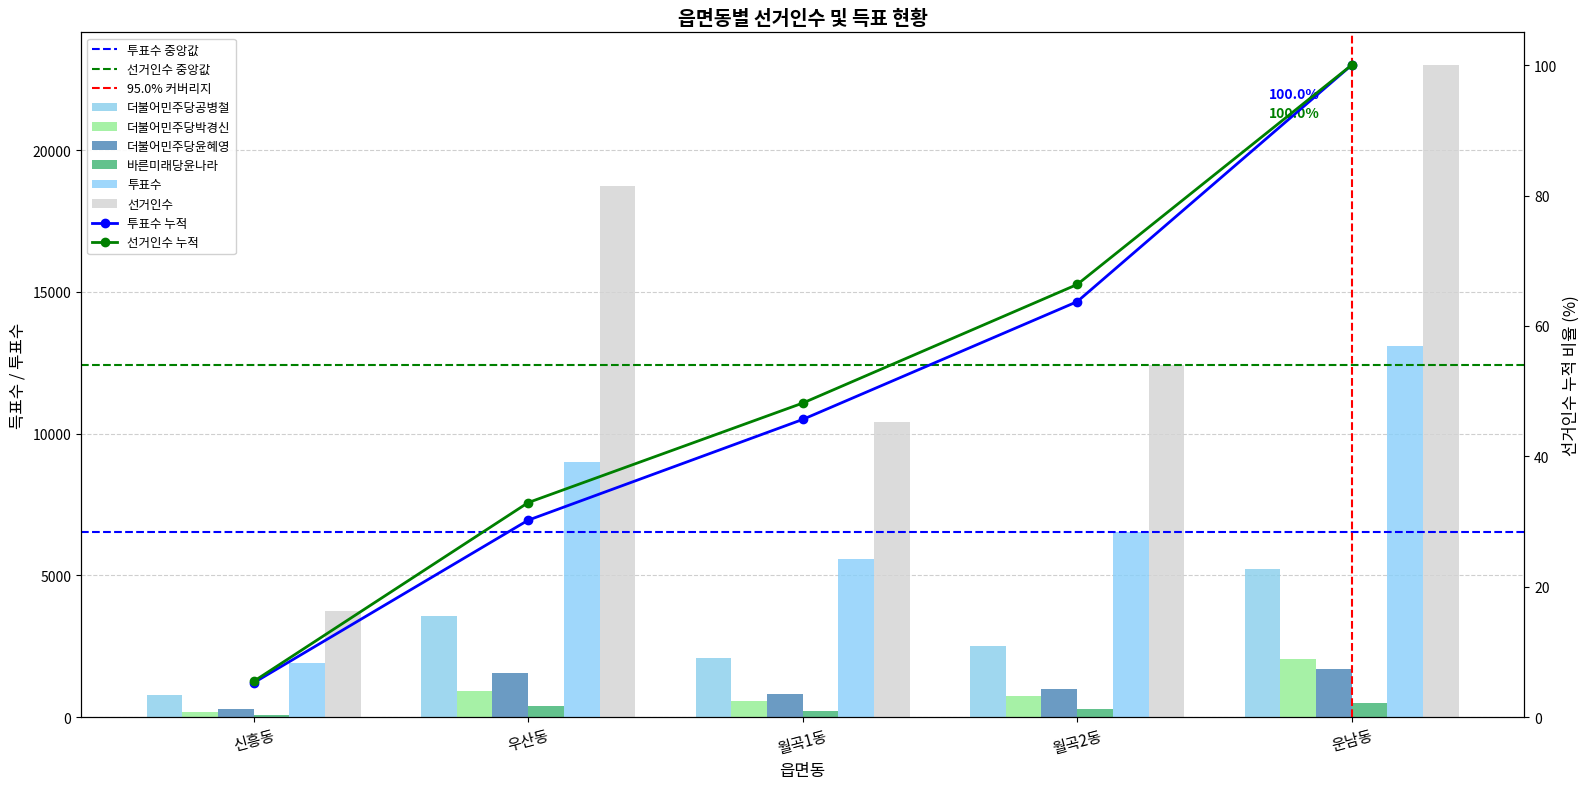

Rank the categories by 더불어민주당공병철 value from lowest to highest.

신흥동, 월곡1동, 월곡2동, 우산동, 운남동